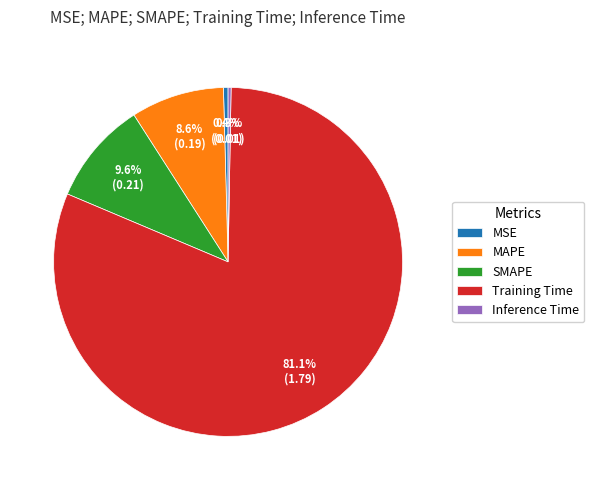

The Training Time slice represents 81% of the pie. True or false?

True